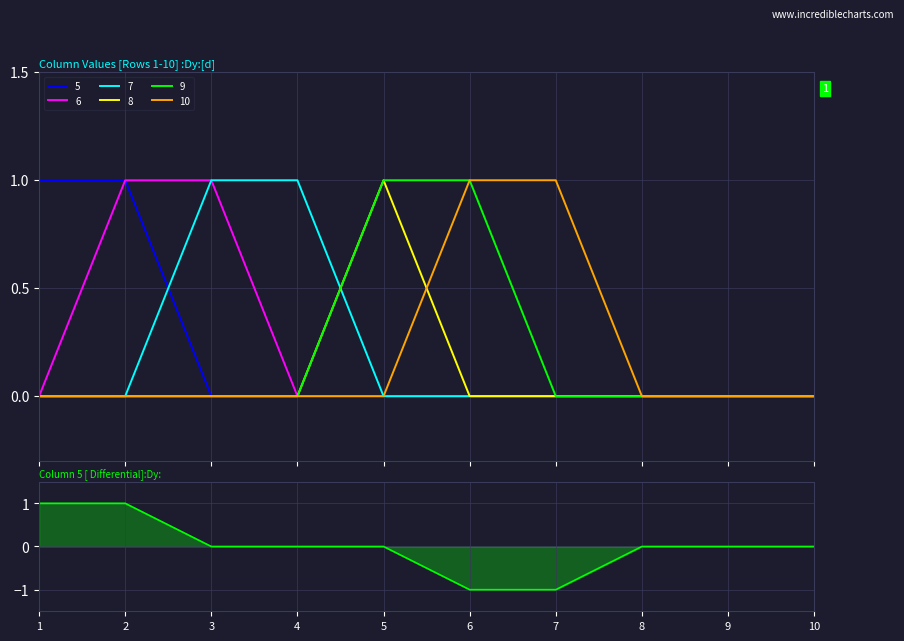

What is the difference between the maximum and second lowest values?

2